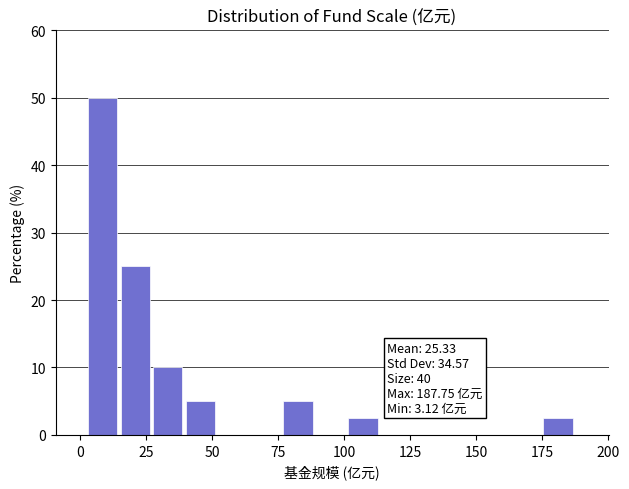

Read against the x-axis, roughly where is the centre of the tallest bar?

10